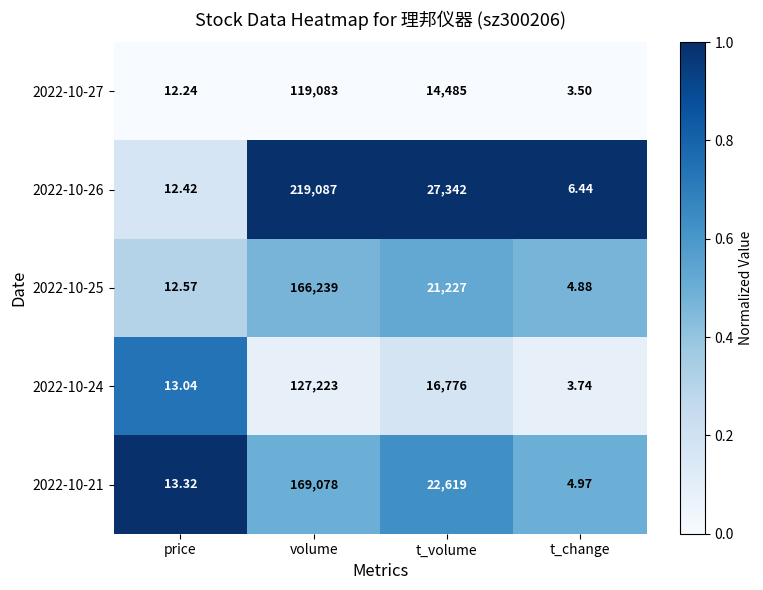

At which category is the sum across all series the highest?

volume